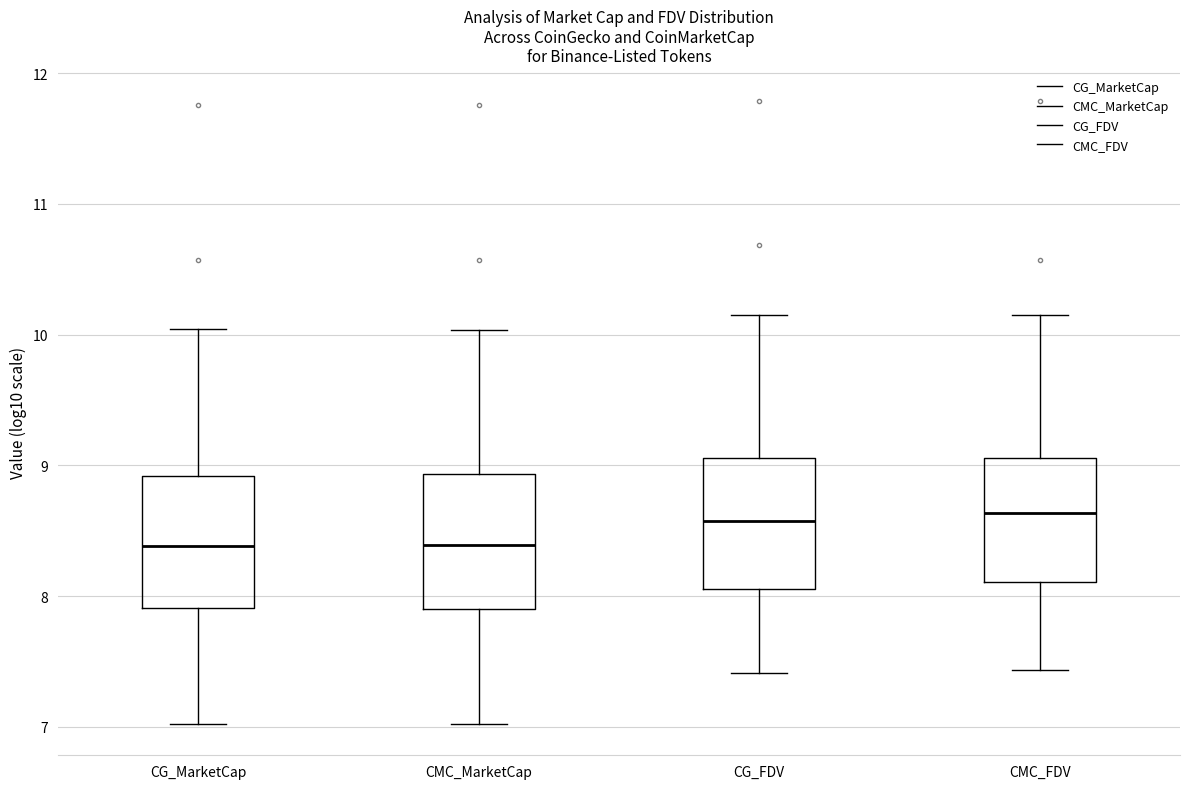

Where does the lower whisker of the box for CMC_FDV end on the y-axis? The values are not printed on the chart, so give them approximately, as read against the axis.

7.4